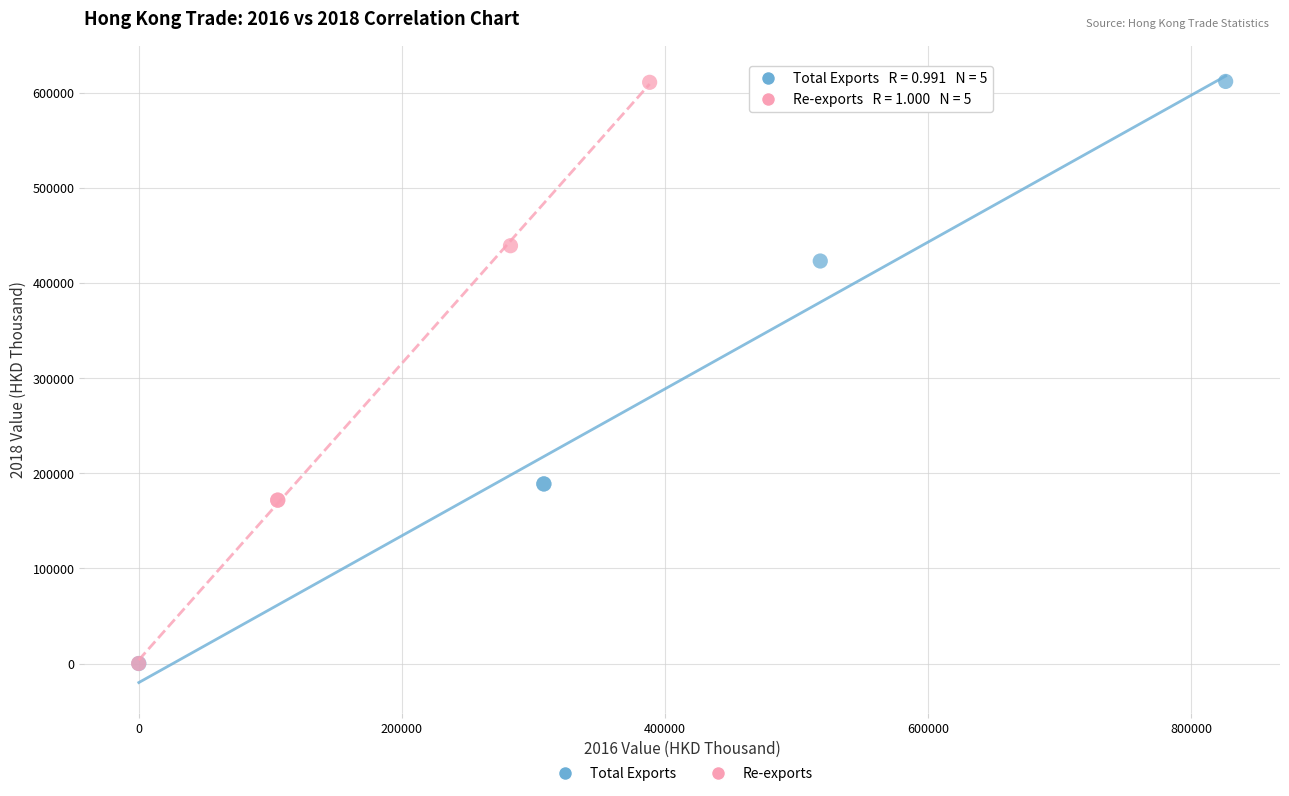

Which series has the largest Y range (max minus min)?

Total Exports